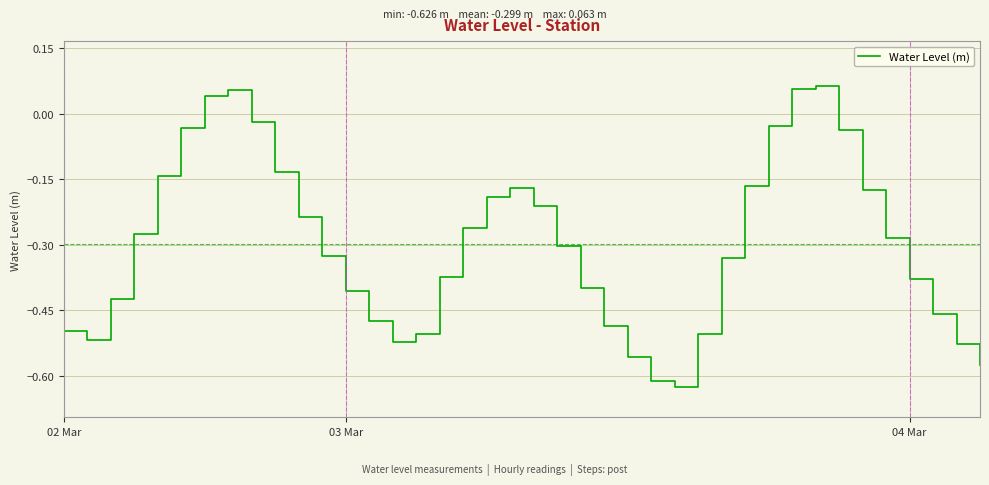

What is the difference between the maximum and minimum values?

0.7